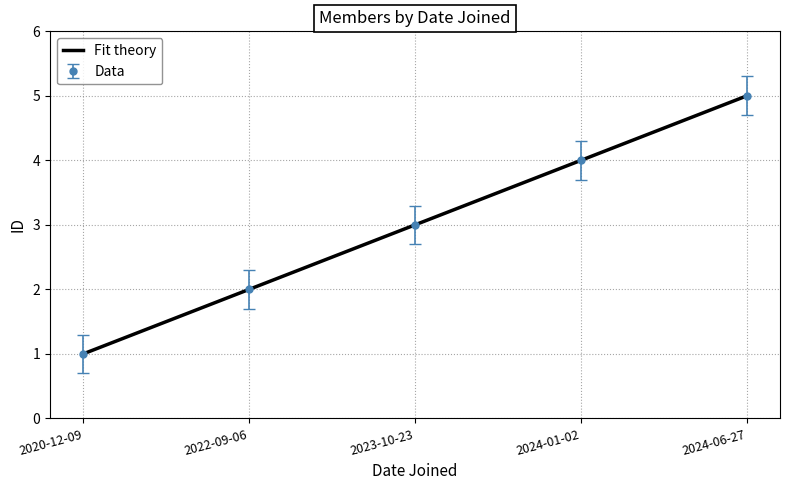

How many data points in Data are less than 3?

2